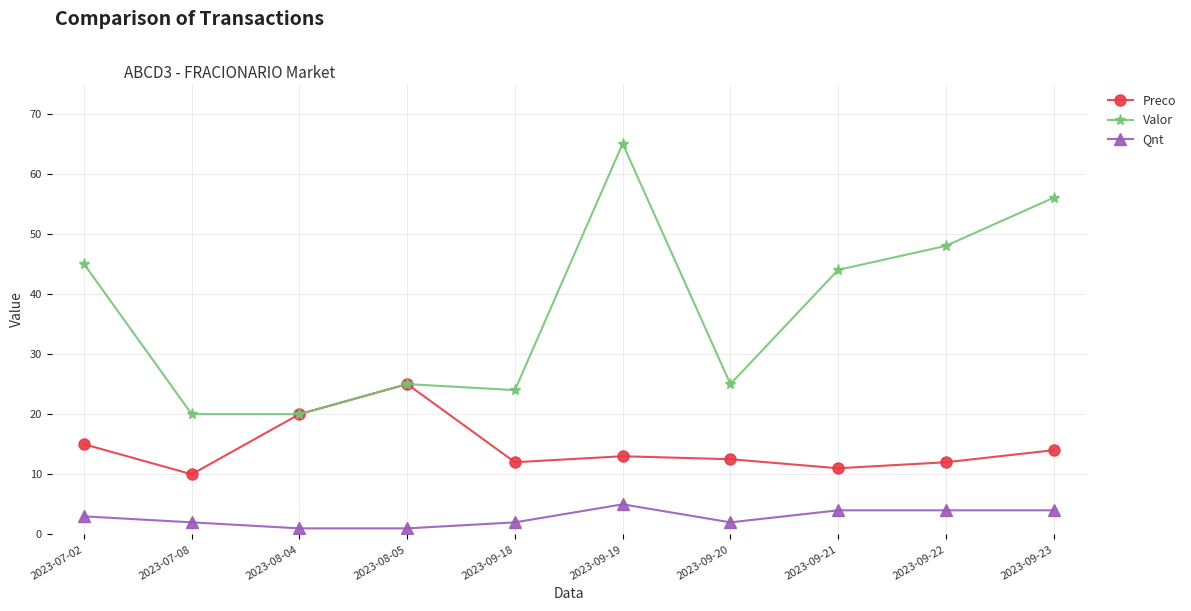

Rank the series by their maximum value, from highest to lowest.

Valor, Preco, Qnt